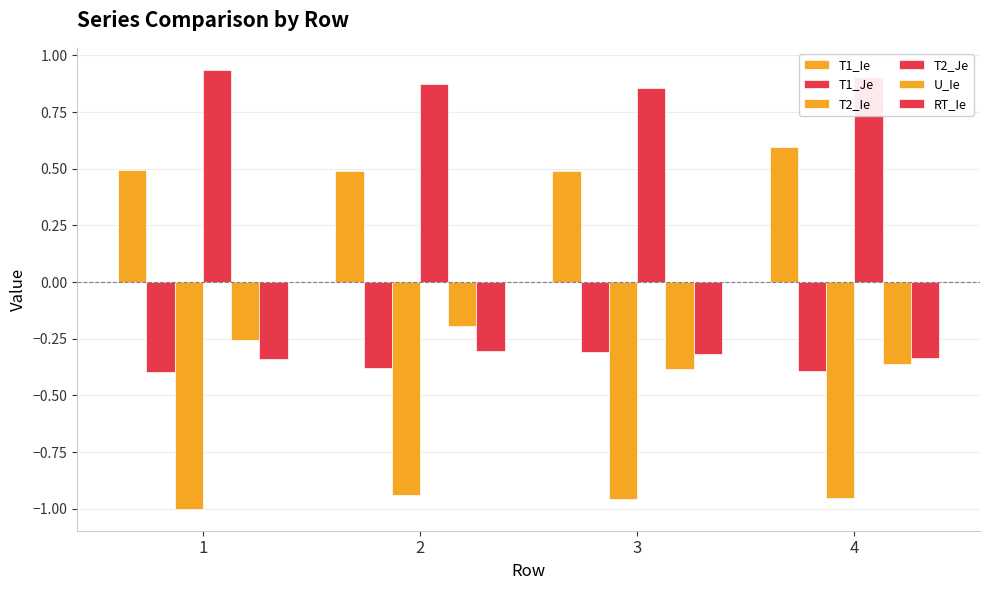

The value of U_Ie at 4 is -0.4. True or false?

True